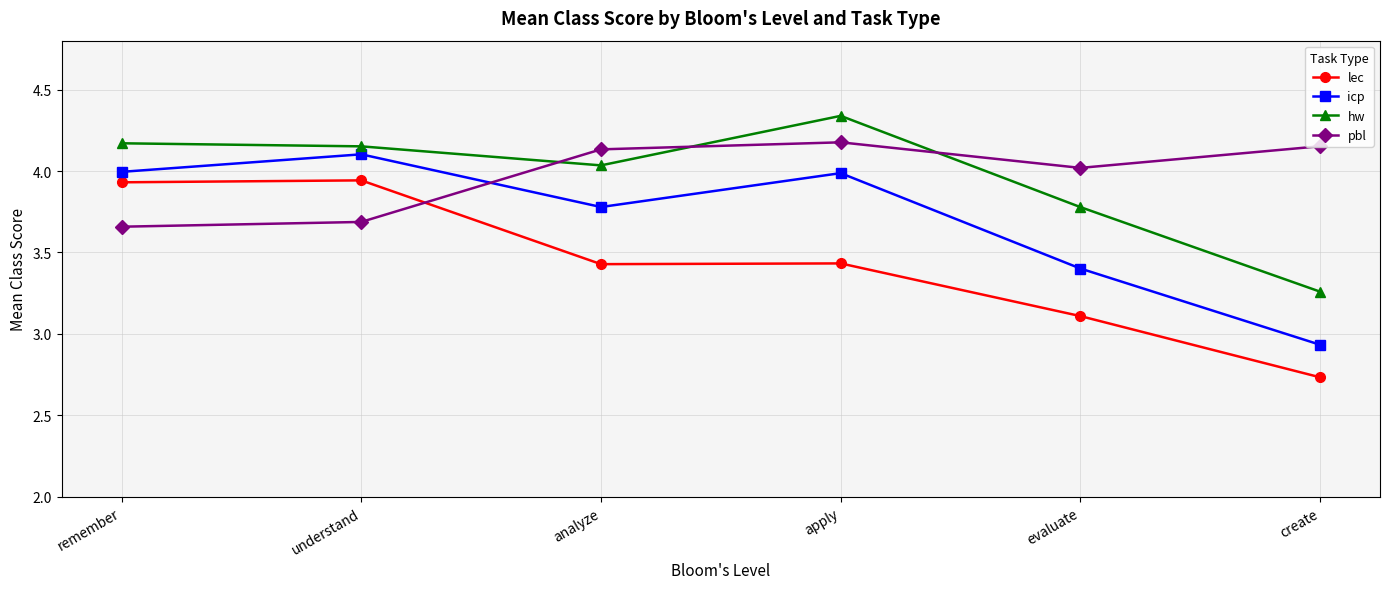

Which series has the widest spread of values?

lec